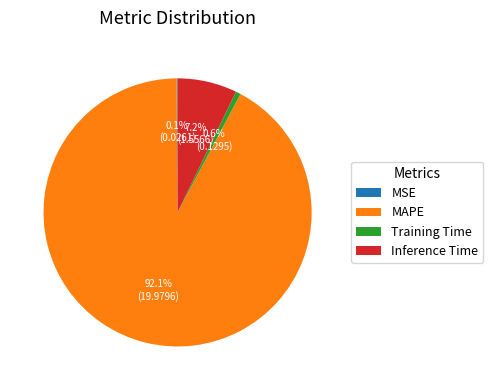

Which category has the biggest portion of the pie?

MAPE